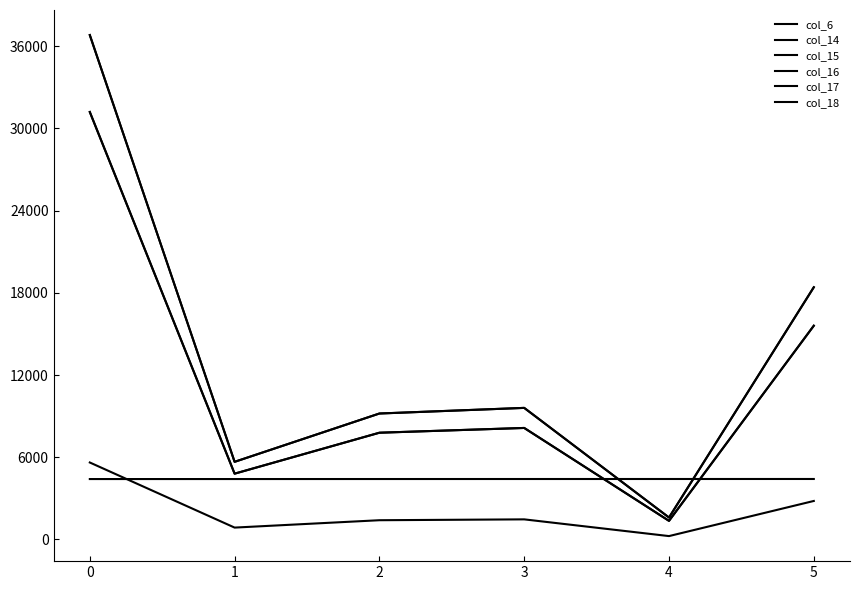

What is the average value of the col_18 series?

13546.6